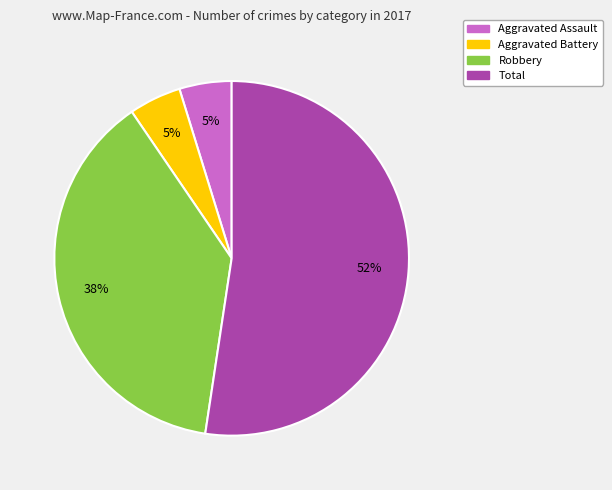

Count the number of slices in the pie.

4